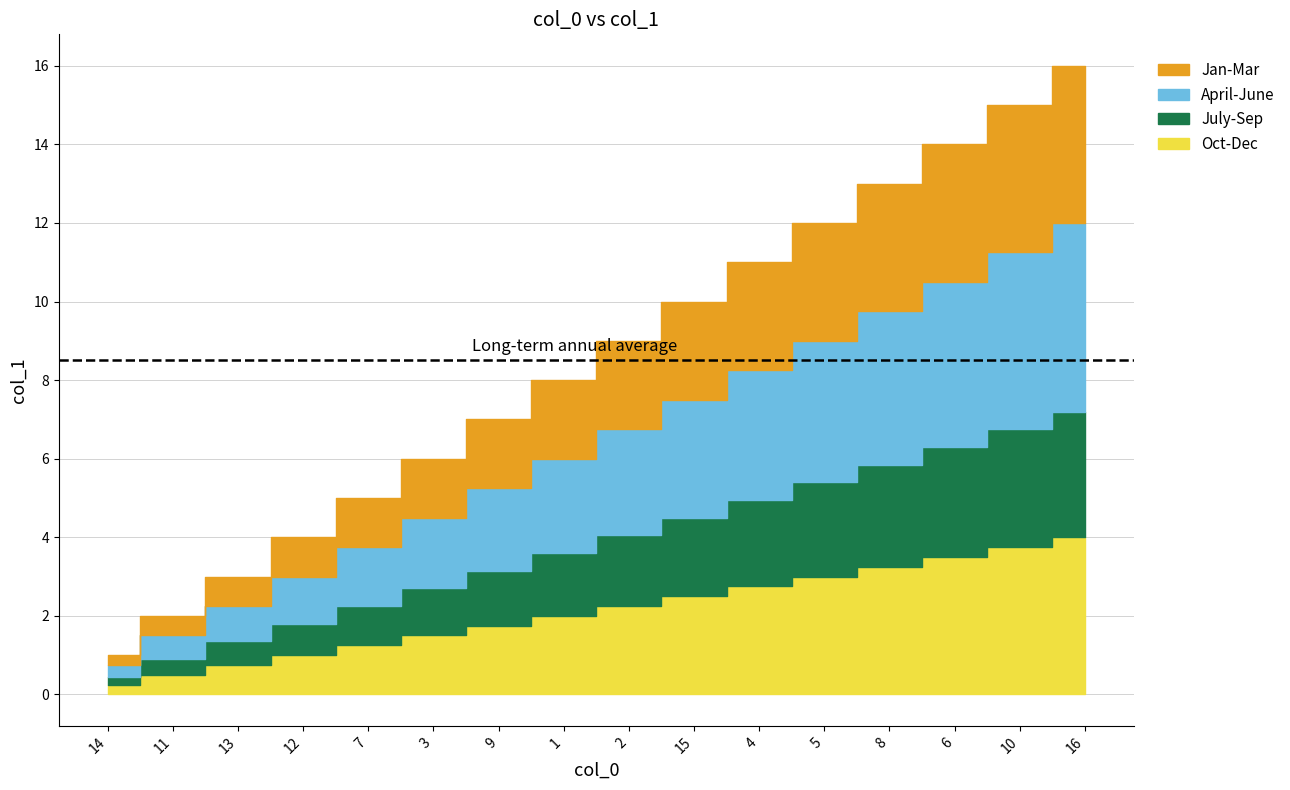

What is the value of the 5th point from the left?

5